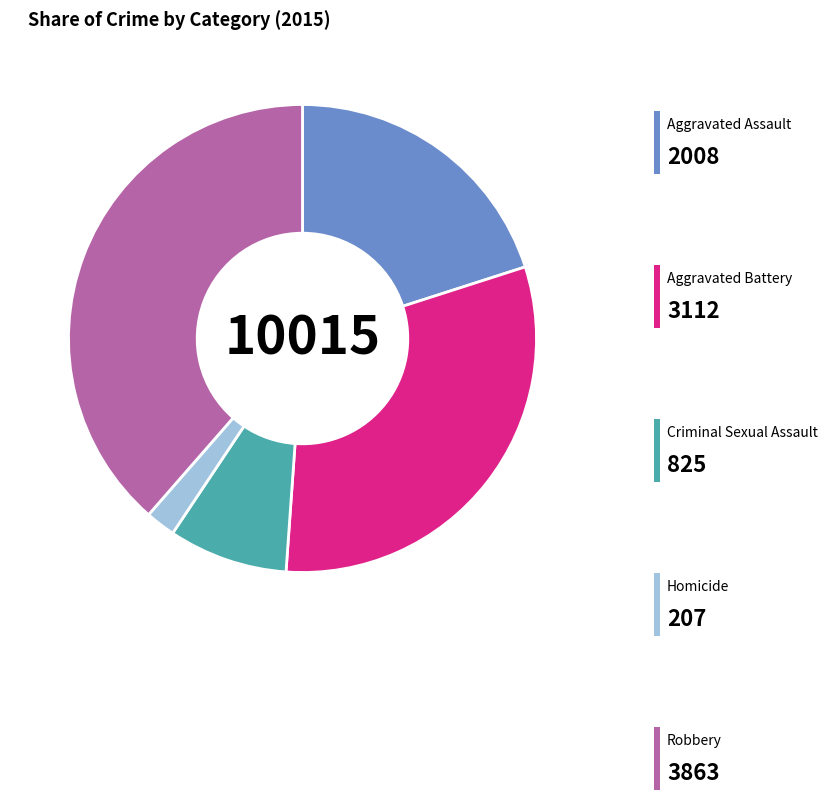

Is there any slice that represents more than half of the pie?

No